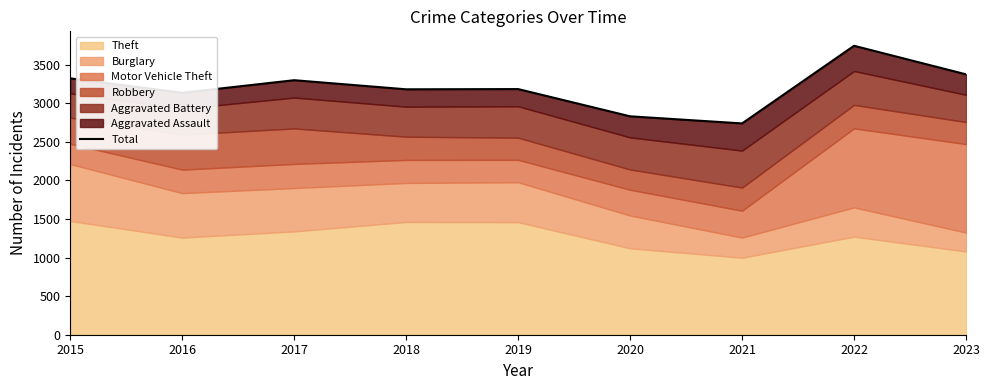

The value at 2016 is 747. True or false?

False